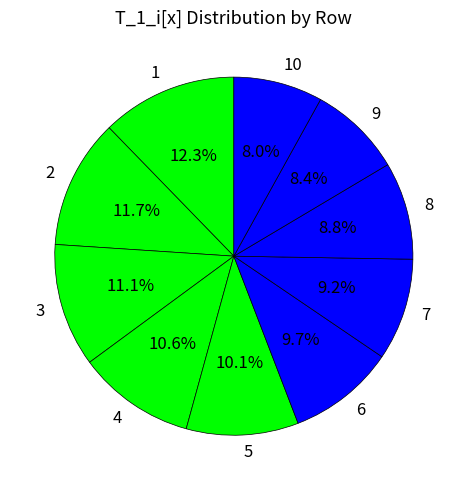

Do 5 and 10 together represent more than half of the pie?

No